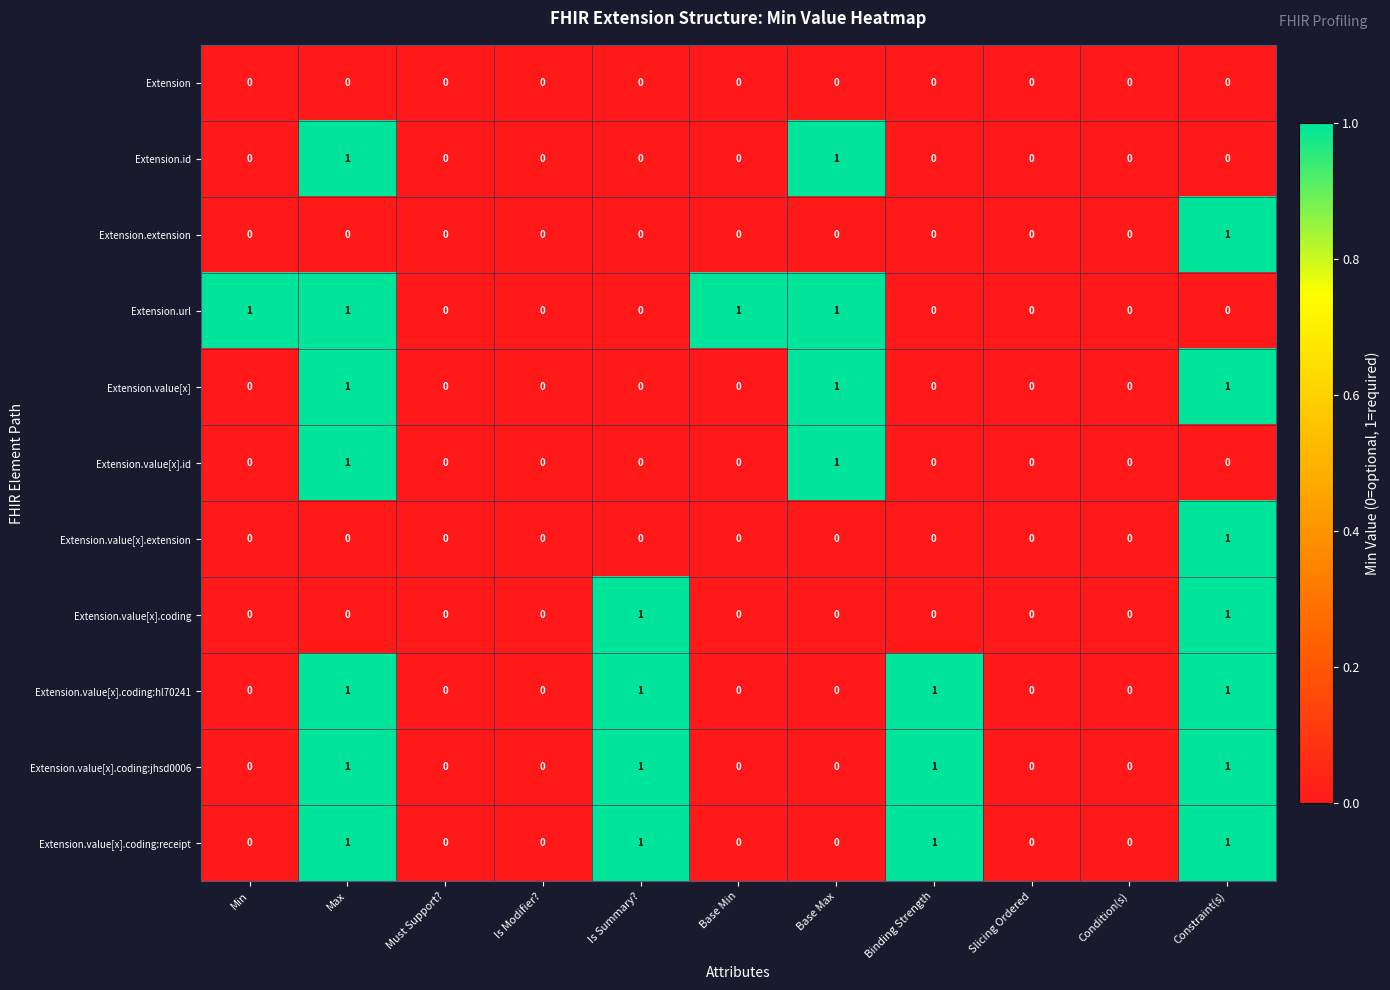

Is it true that Extension.id equals 0 at Is Modifier??

True